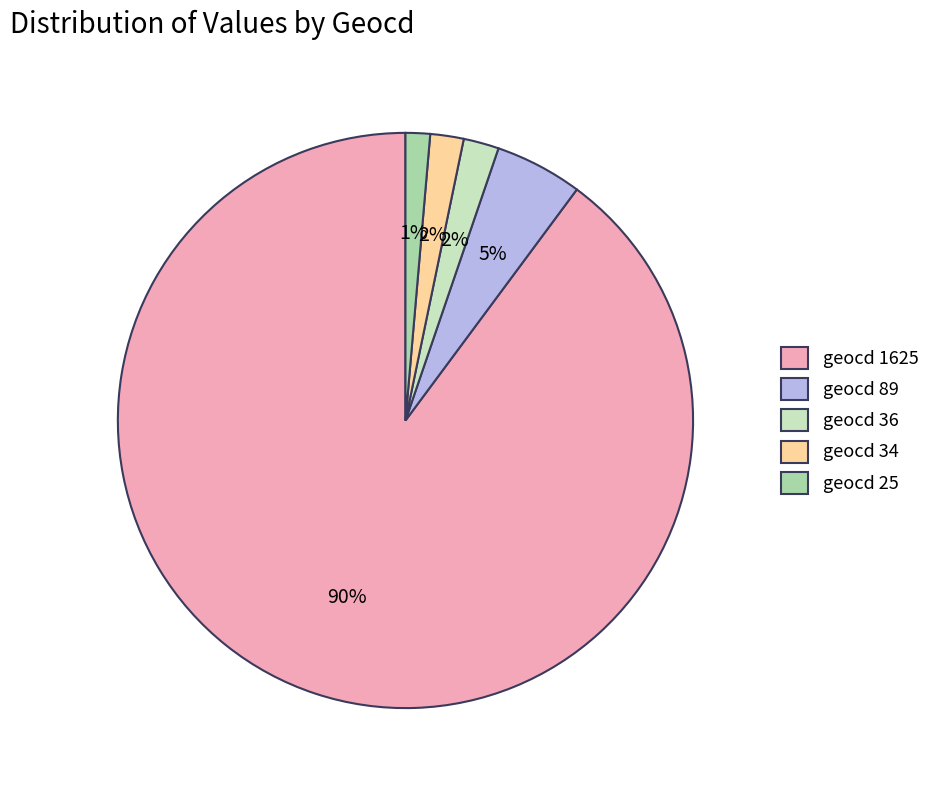

Is the sum of geocd 34 and geocd 36 greater than half?

No